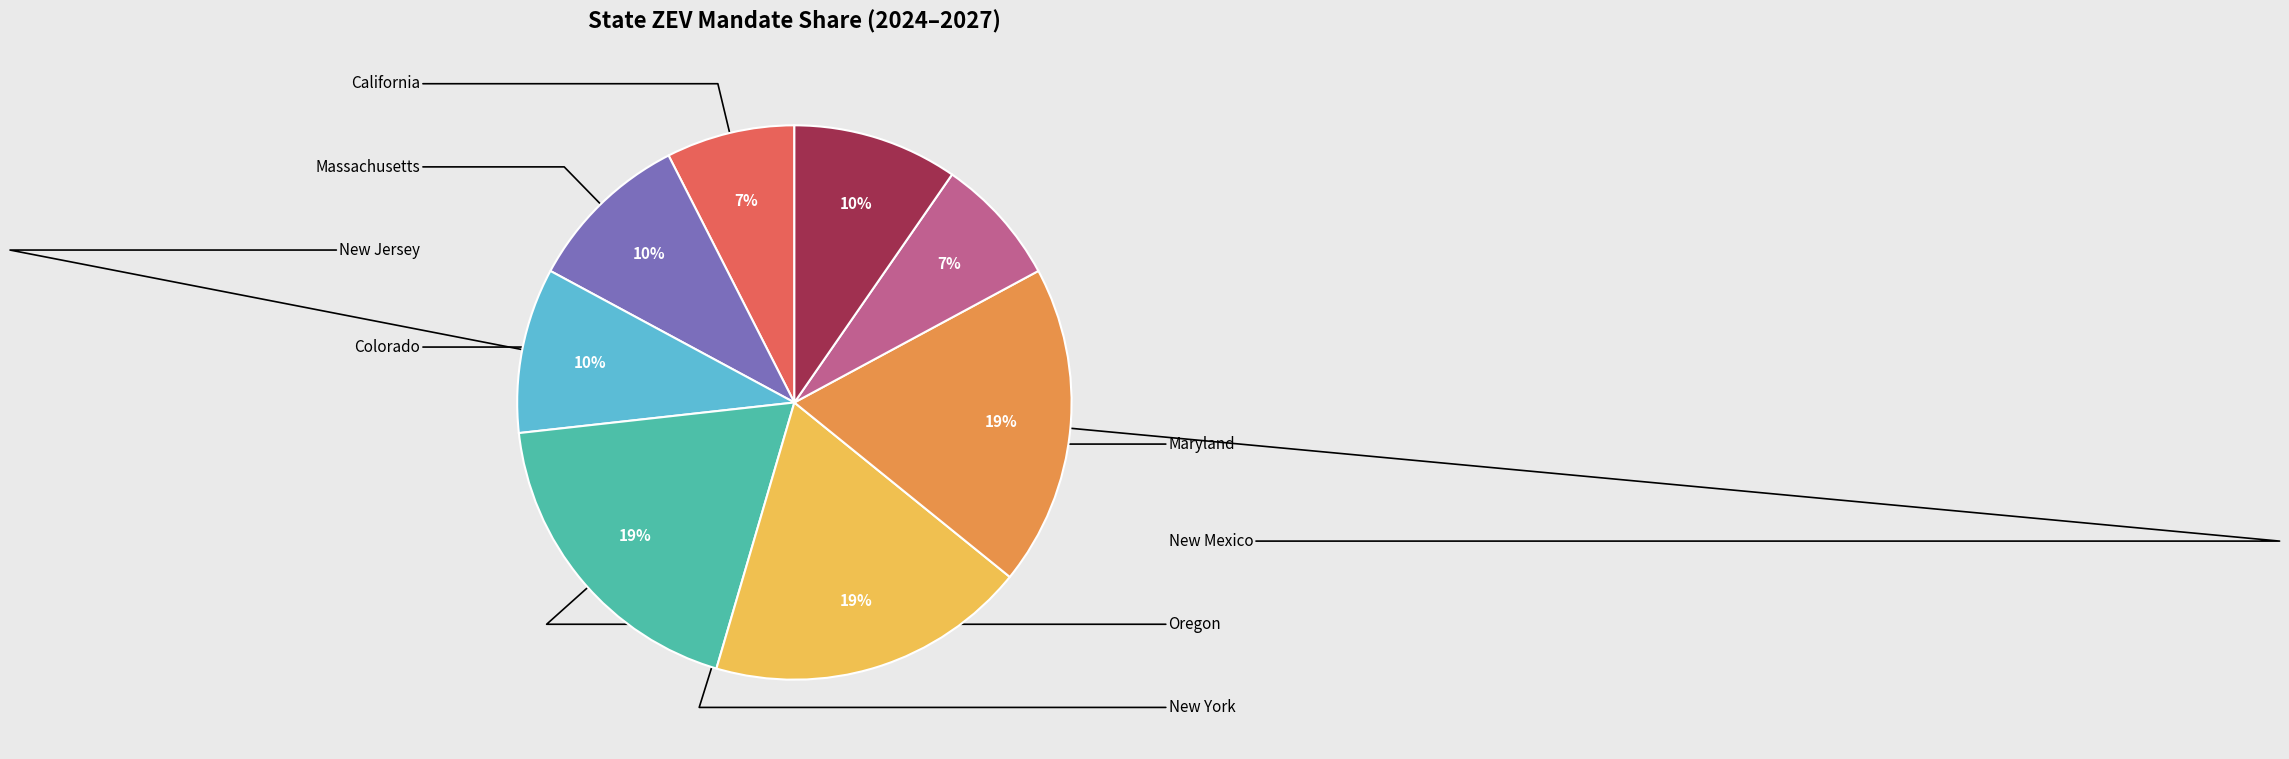

Is there any slice that represents more than half of the pie?

No